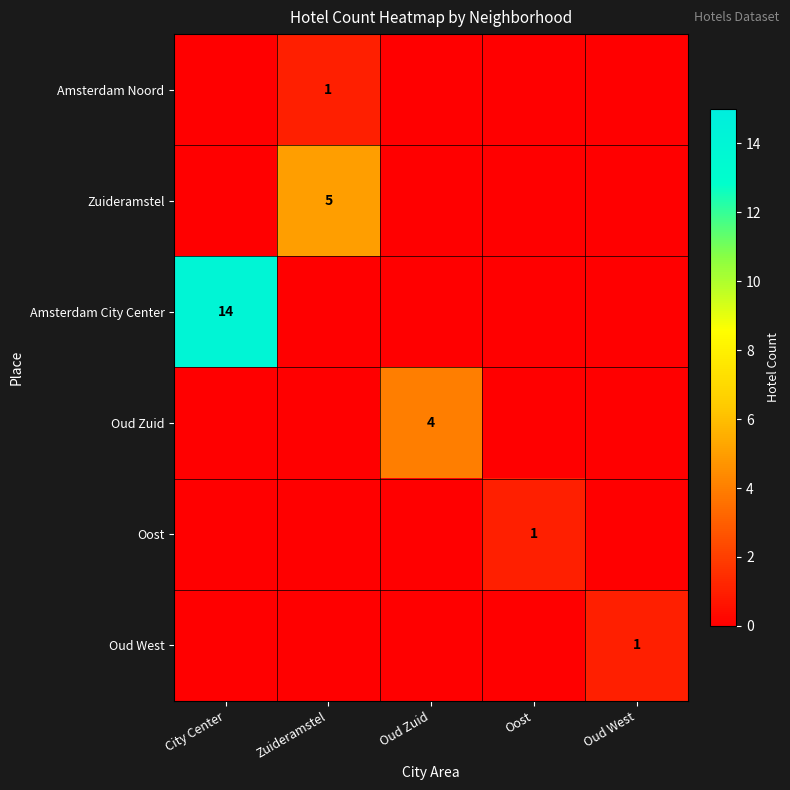

The value of Zuideramstel at Zuideramstel is 5. True or false?

True